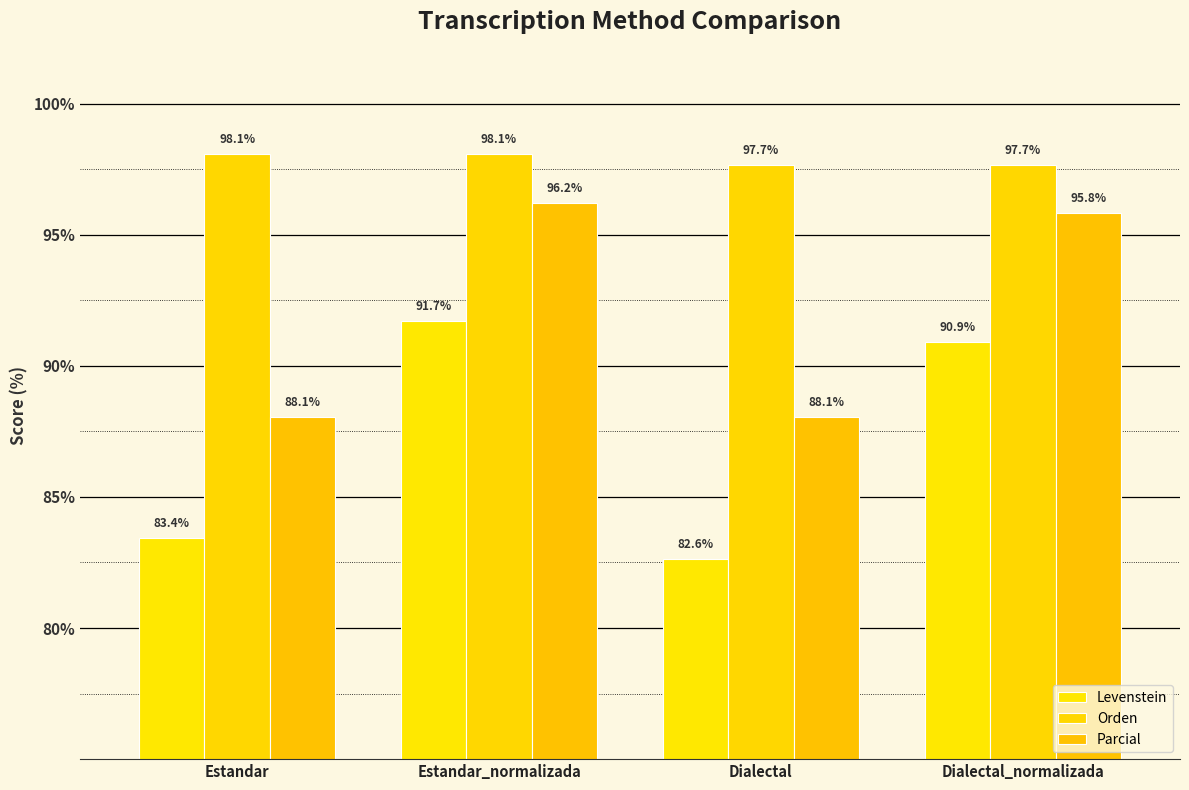

Does the chart contain any negative values?

No